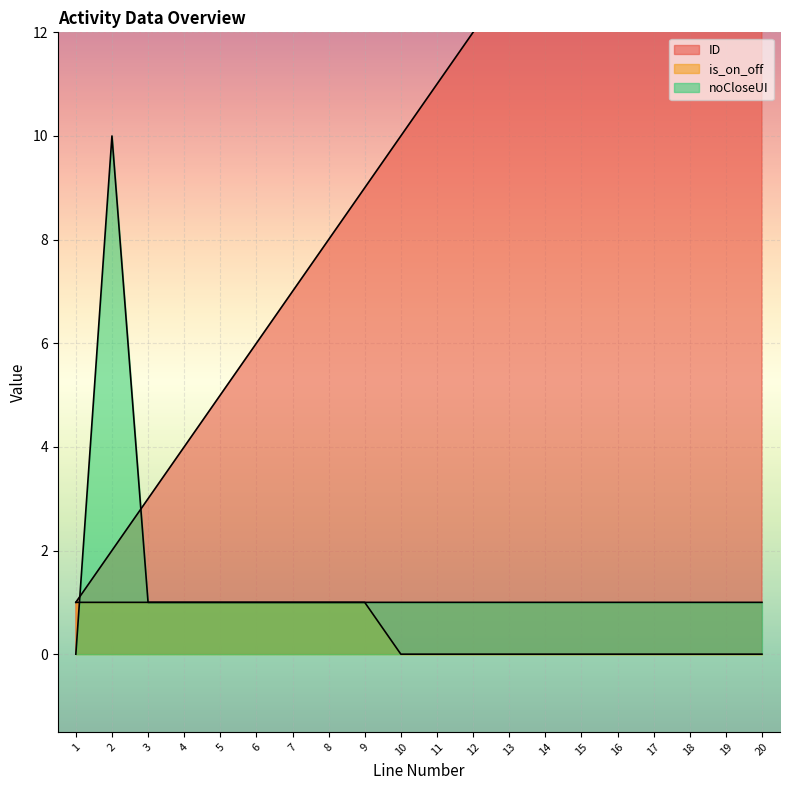

How many values in is_on_off are above zero?

9